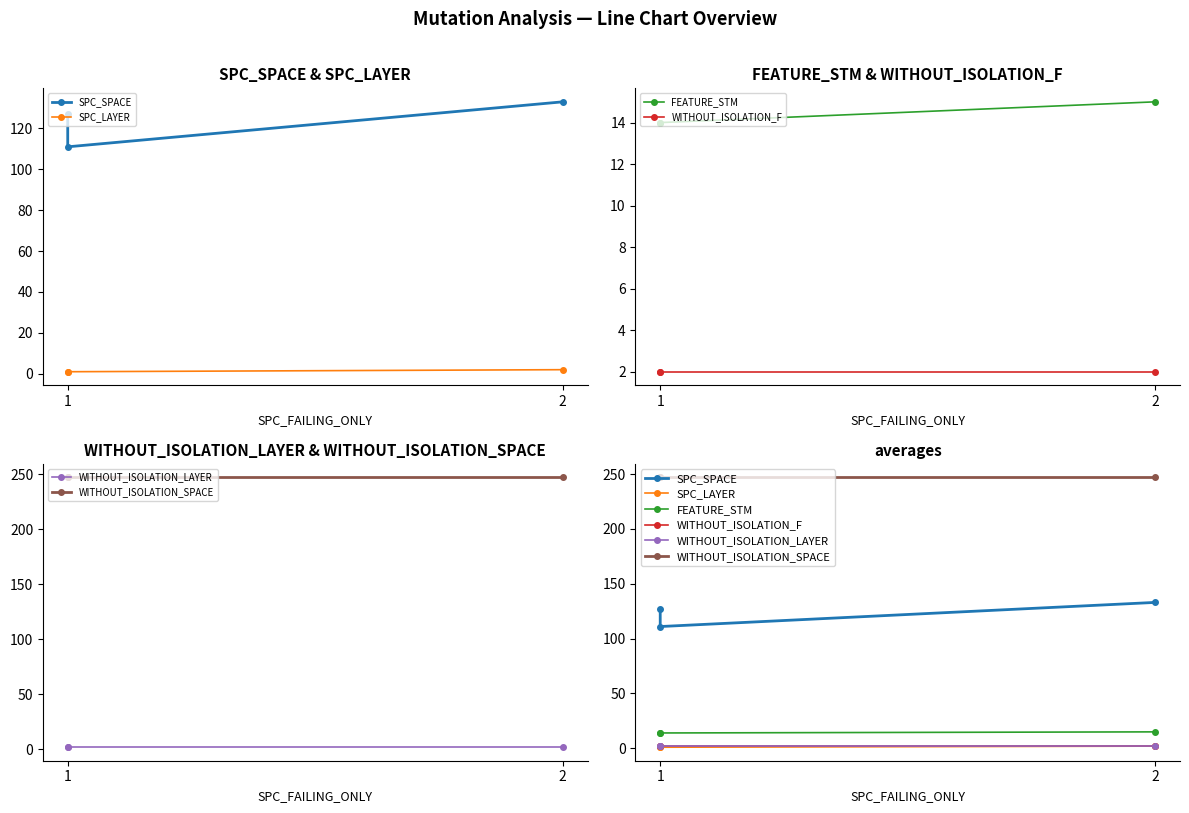

What is the lowest value of the WITHOUT_ISOLATION_F series?

2